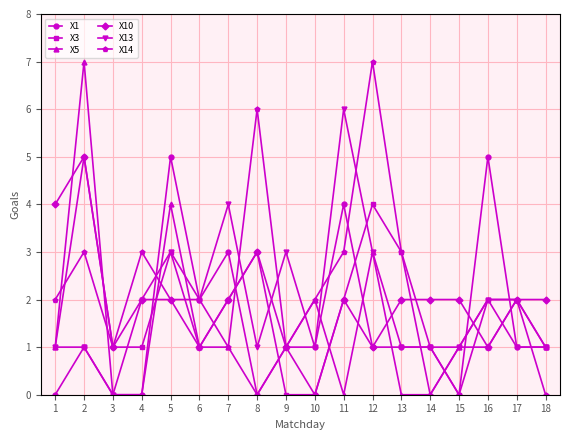

True or false: X14 has more than 0 points higher than both neighbors.

True